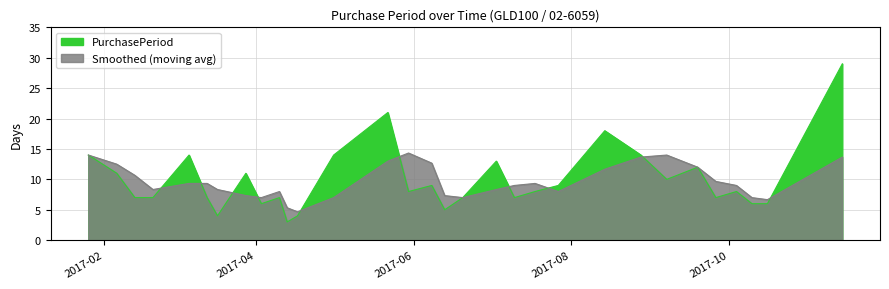

Reading left to right, extract all data points from this chart.

14	11	7	7	14	7	4	11	6	7	3	4	14	21	8	9	5	7	13	7	8	9	18	14	10	12	7	8	6	6	29